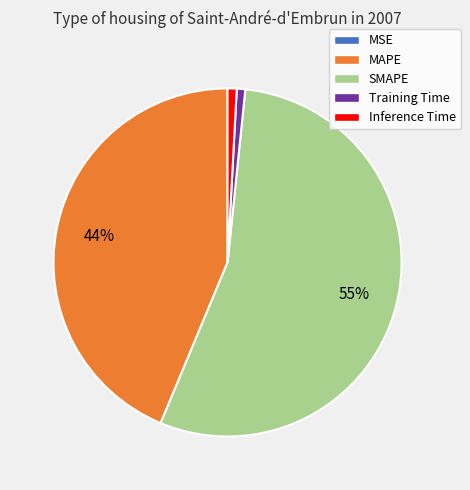

The Training Time slice represents 1% of the pie. True or false?

True